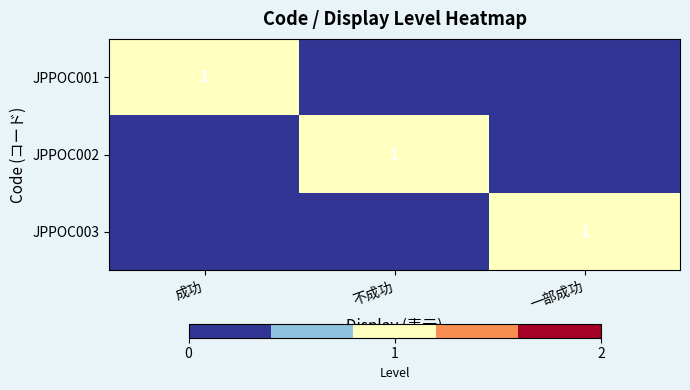

The JPPOC003 series shows 1 at 一部成功. True or false?

True